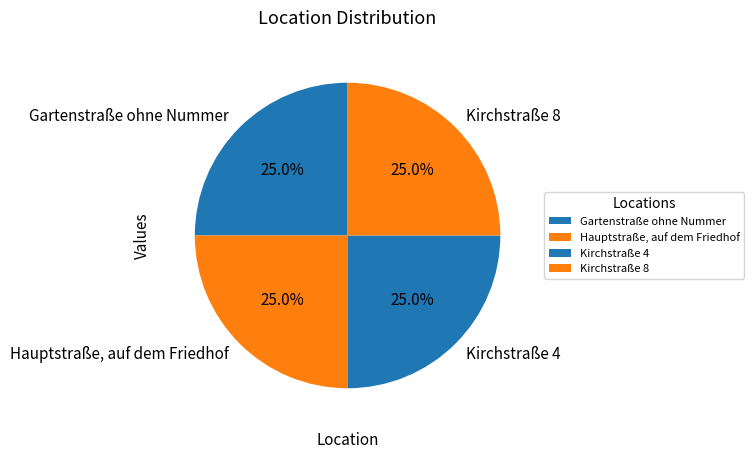

What percentage is the Gartenstraße ohne Nummer slice, to the nearest percent?

25%